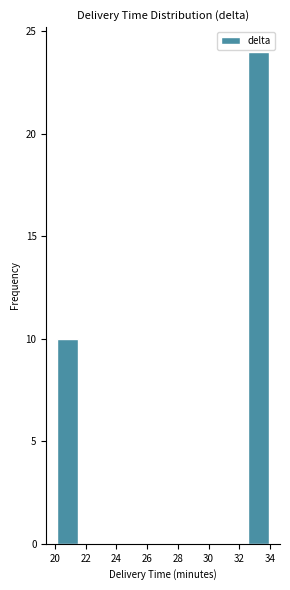

Which range on the x-axis has the tallest bar?

32.6 to 34.0